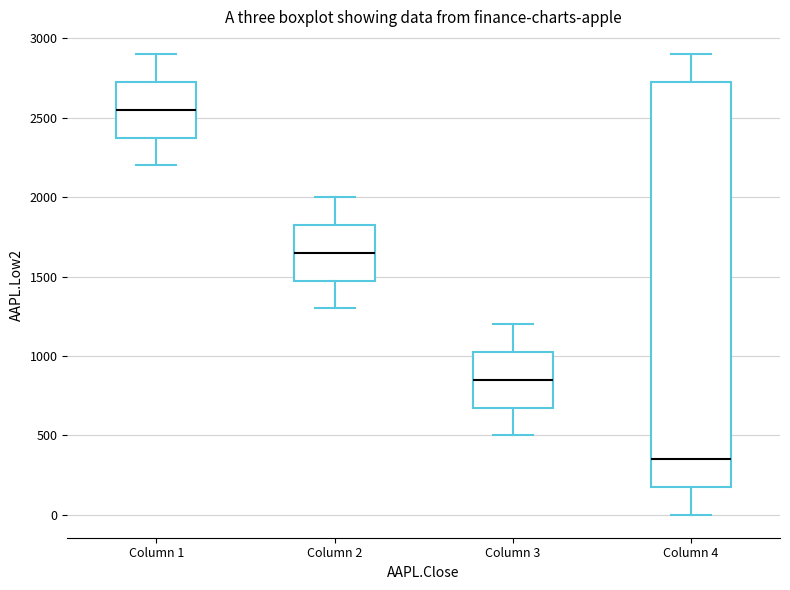

Reading left to right, read every box against the y-axis: the position of its median line, the range the box covers, and the ends of its whiskers. The values are not printed on the chart, so give them approximately, as read against the axis.

Column 1: median 2550, box 2350 to 2700, whiskers 2200 to 2900
Column 2: median 1650, box 1450 to 1800, whiskers 1300 to 2000
Column 3: median 850, box 700 to 1000, whiskers 500 to 1200
Column 4: median 350, box 200 to 2700, whiskers 0 to 2900